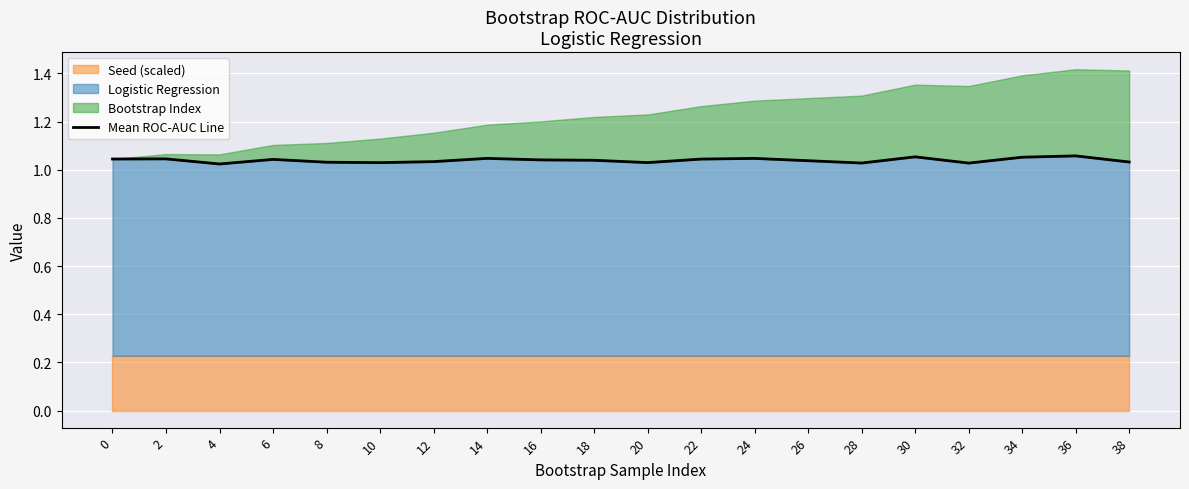

List the labels in order of value, largest first.

36, 30, 34, 14, 24, 2, 0, 22, 6, 16, 18, 26, 12, 38, 8, 20, 10, 28, 32, 4